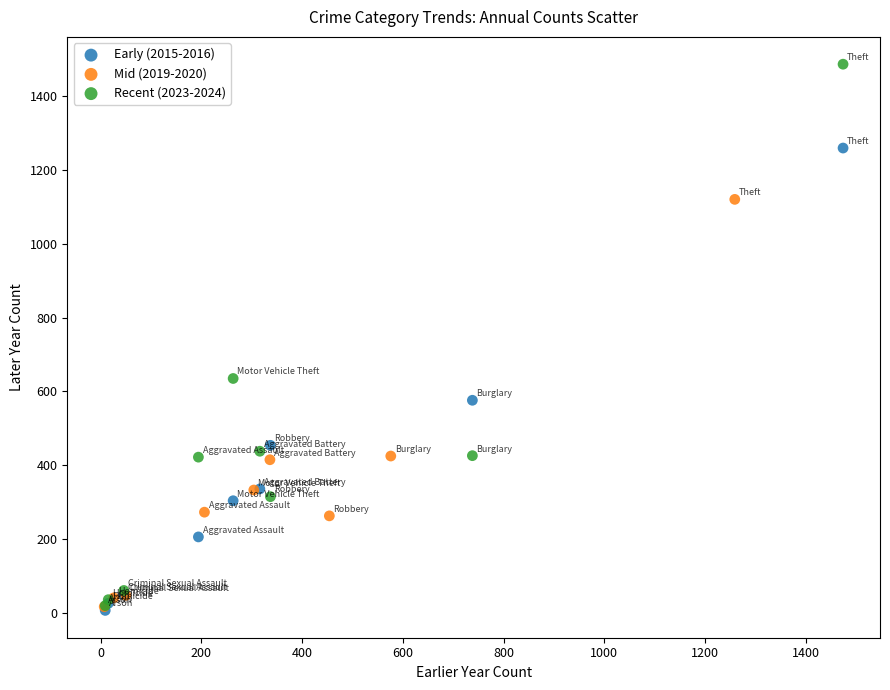

Which series contains the highest Y value?

Recent (2023-2024)